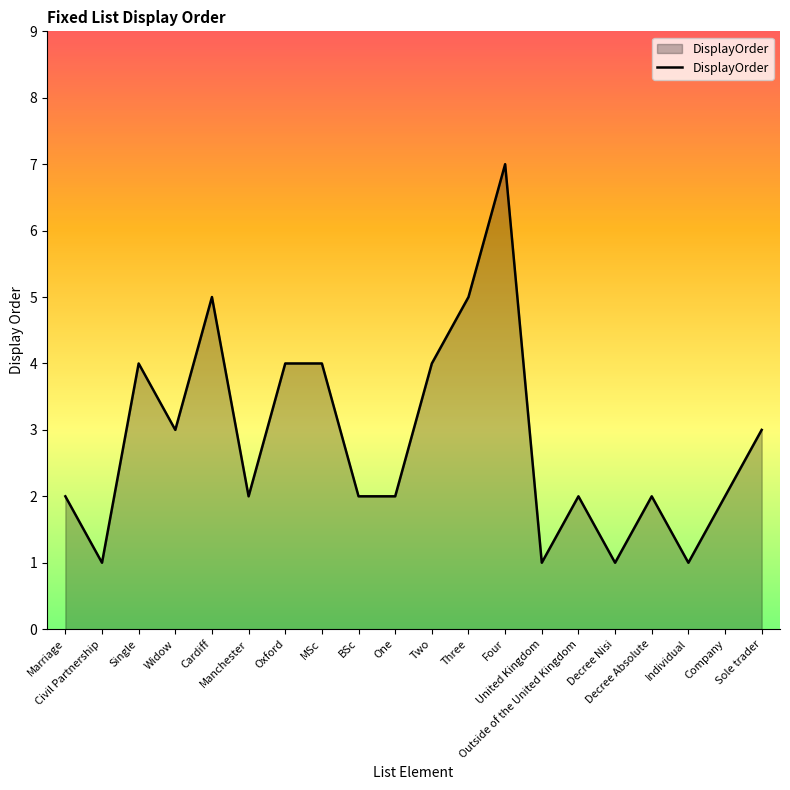

What is the maximum value shown in the chart?

7